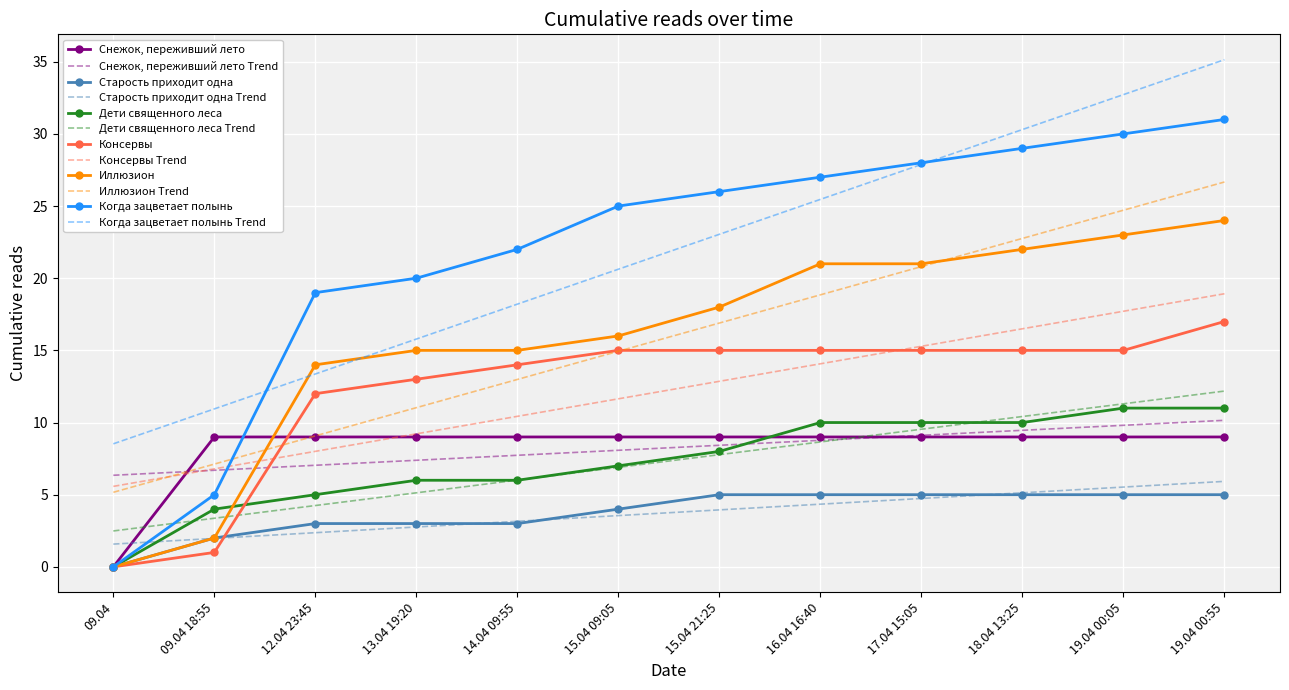

What is the difference between the maximum and second lowest values in the Старость приходит одна series?

3.0